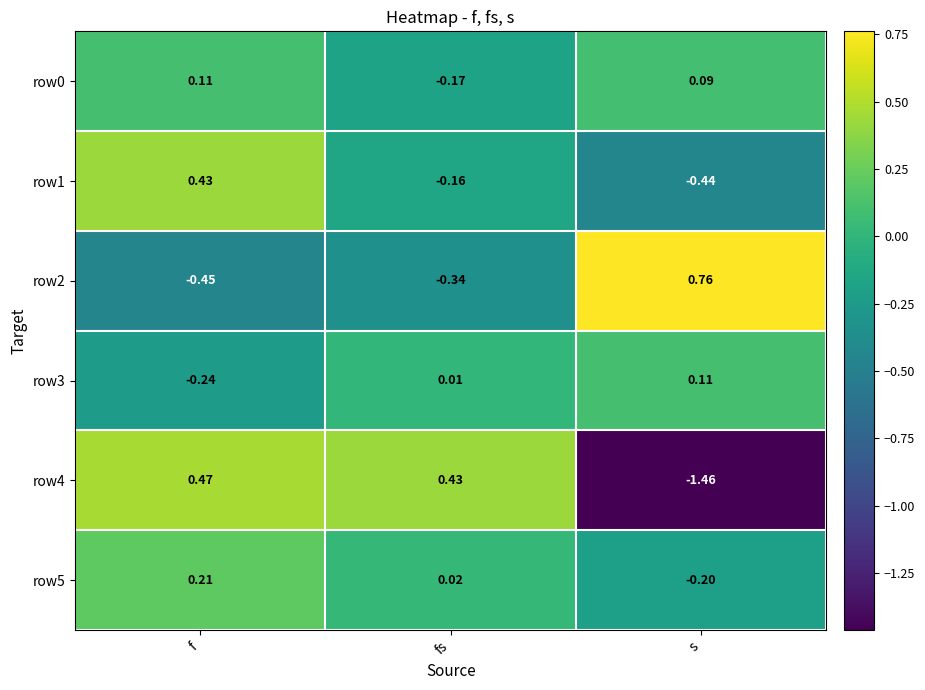

At which label does row3 reach its peak?

s